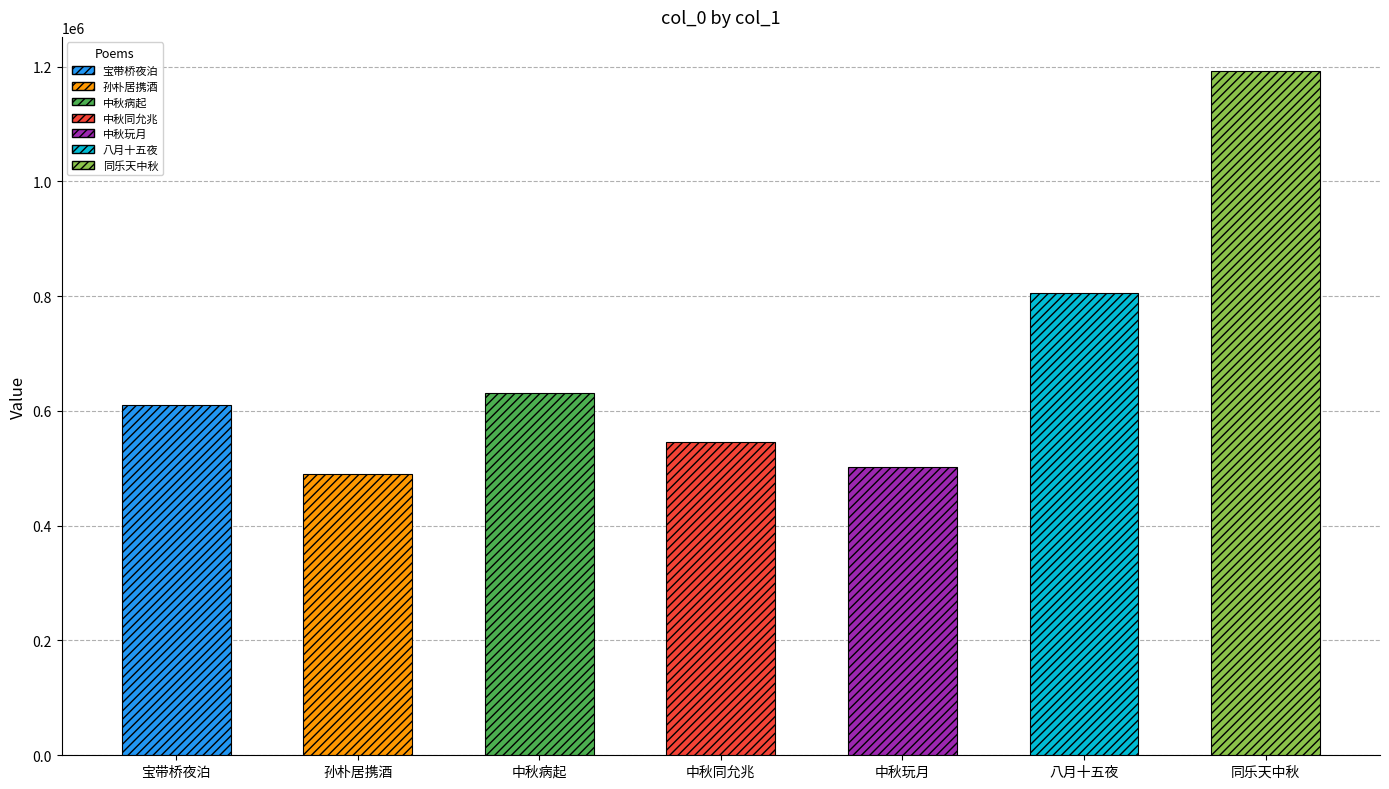

Reading left to right, transcribe all the data shown in this chart.

宝带桥夜泊=610479	孙朴居携酒=490284	中秋病起=631380	中秋同允兆=545663	中秋玩月=501697	八月十五夜=805046	同乐天中秋=1192015